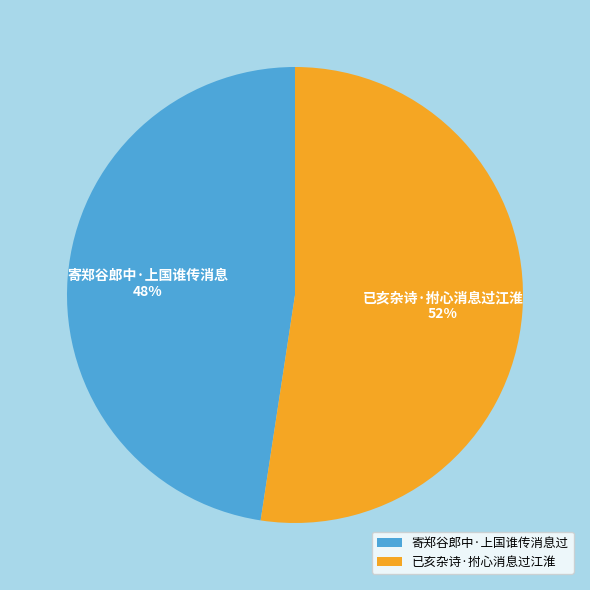

The 已亥杂诗·拊心消息过江淮 slice represents 52% of the pie. True or false?

True